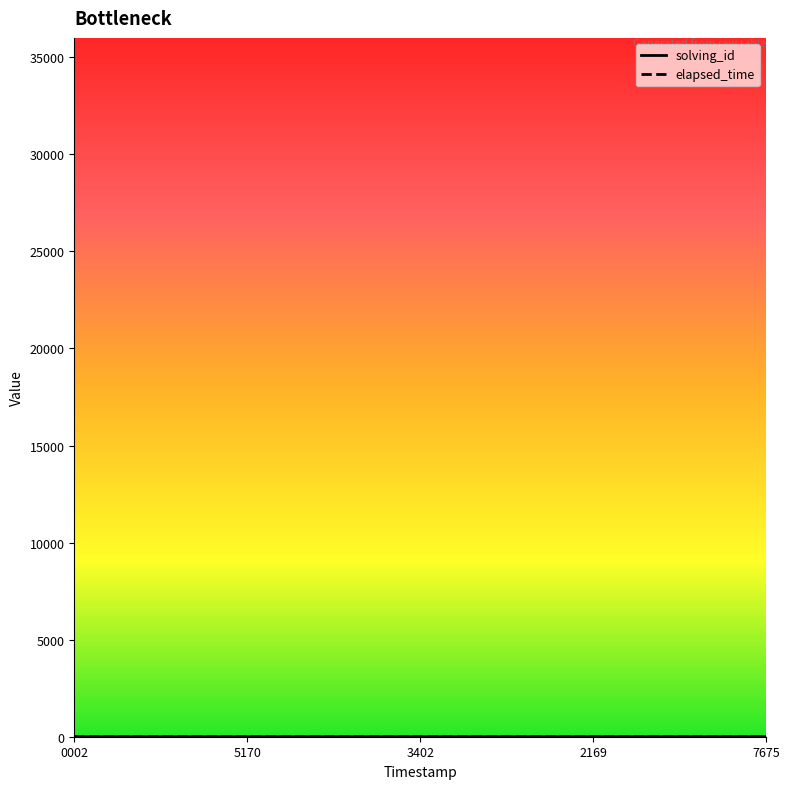

What are all the series names shown in the legend?

solving_id, elapsed_time